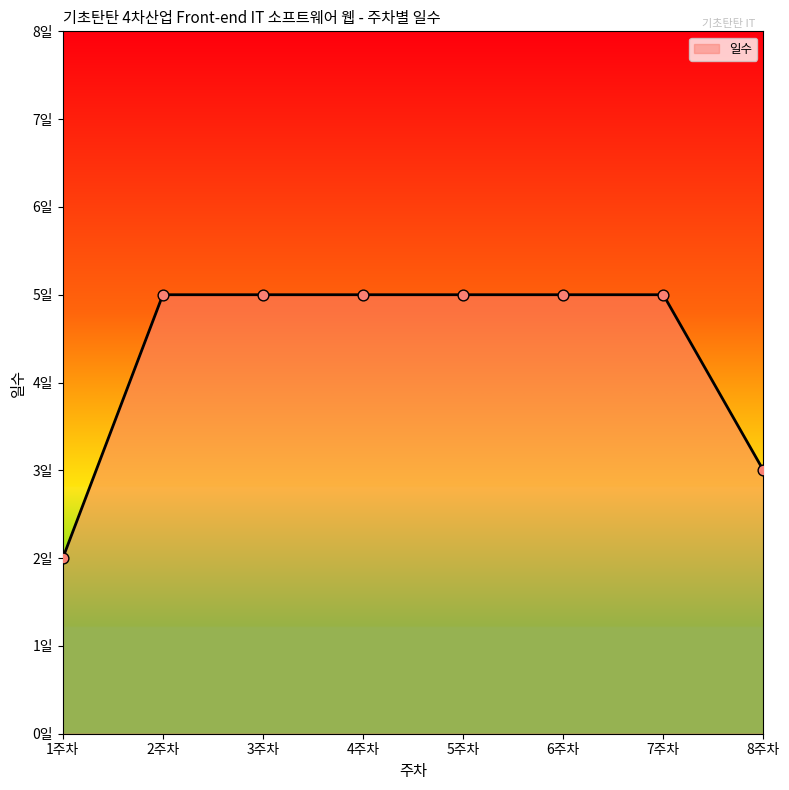

What is the ratio of the value at 5주차 to the value at 4주차?

1.0